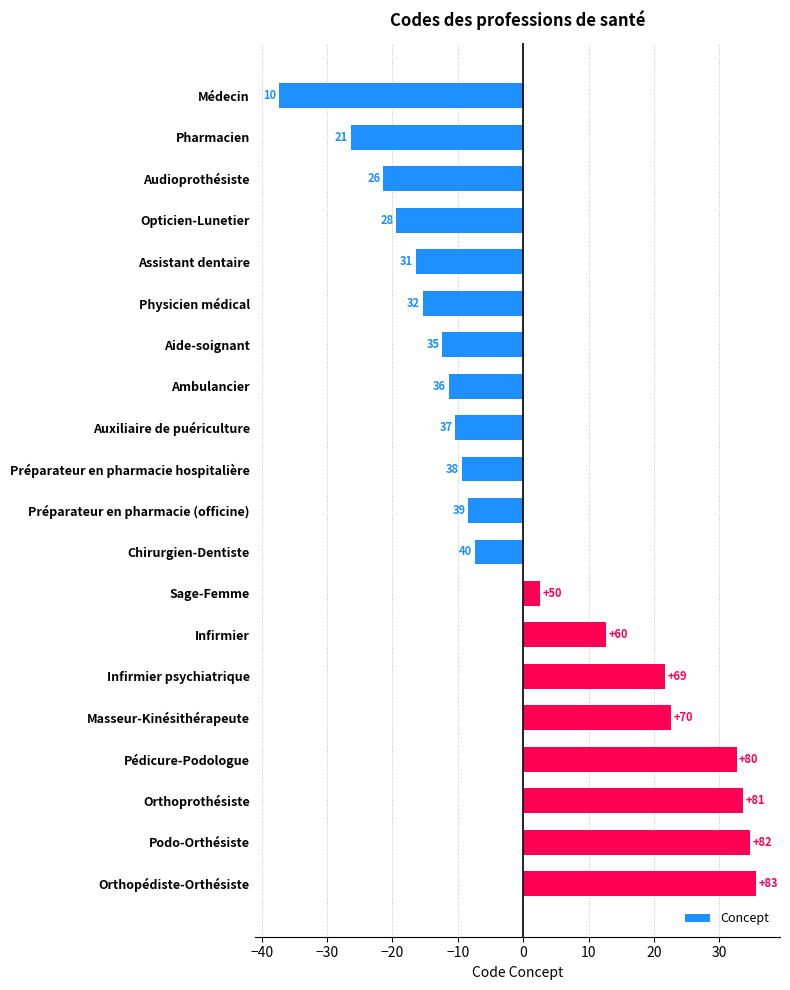

Are the bars horizontal?

Yes